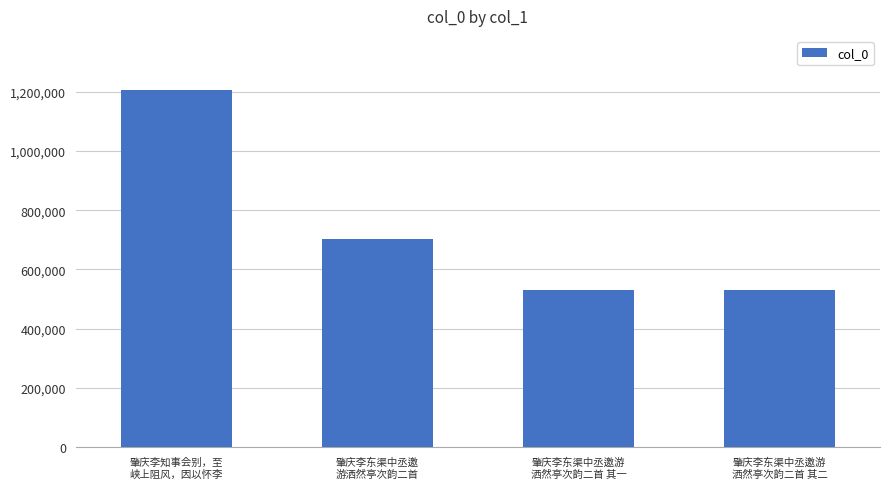

What is the difference between the maximum and second lowest values?

675720